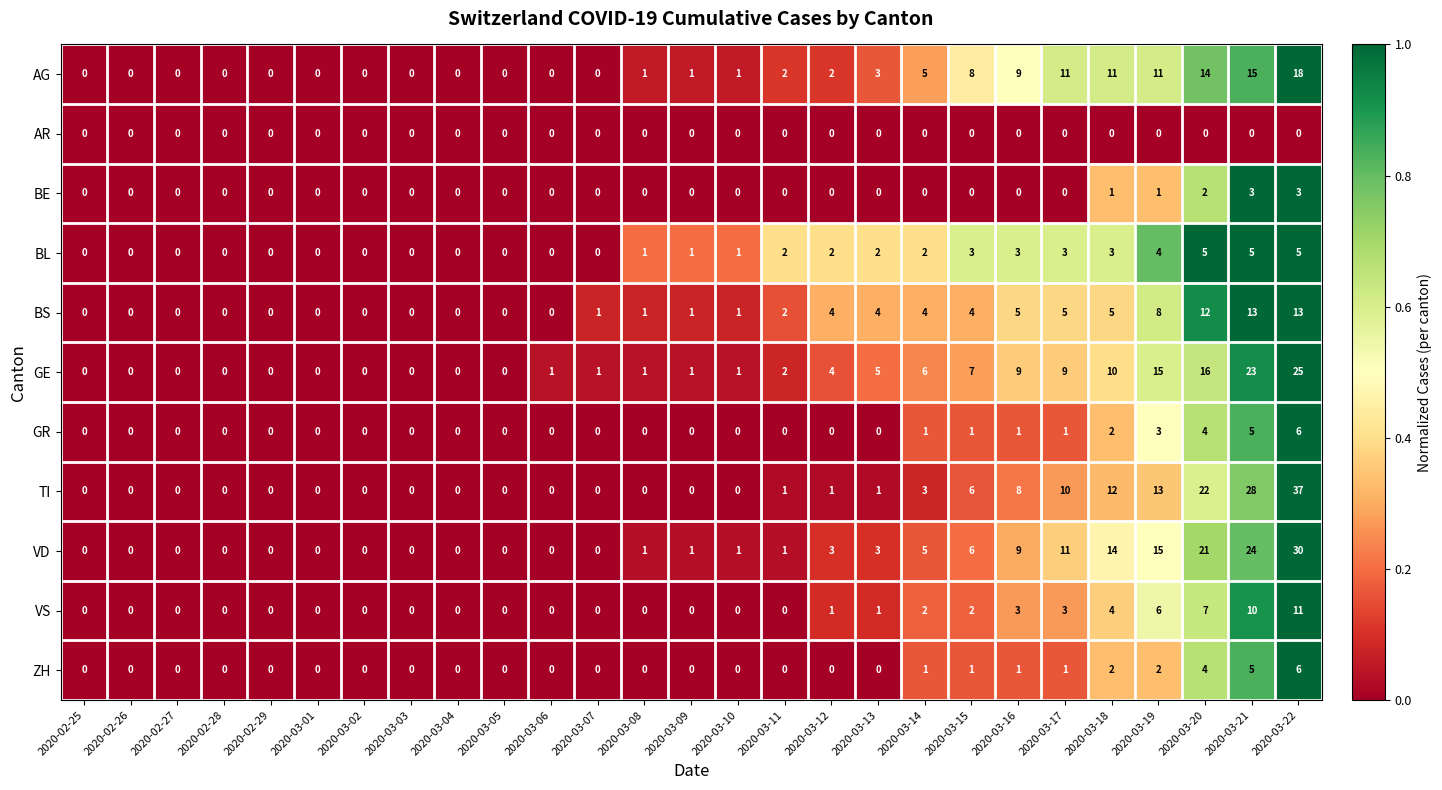

Which label corresponds to the largest value in the chart?

2020-03-22